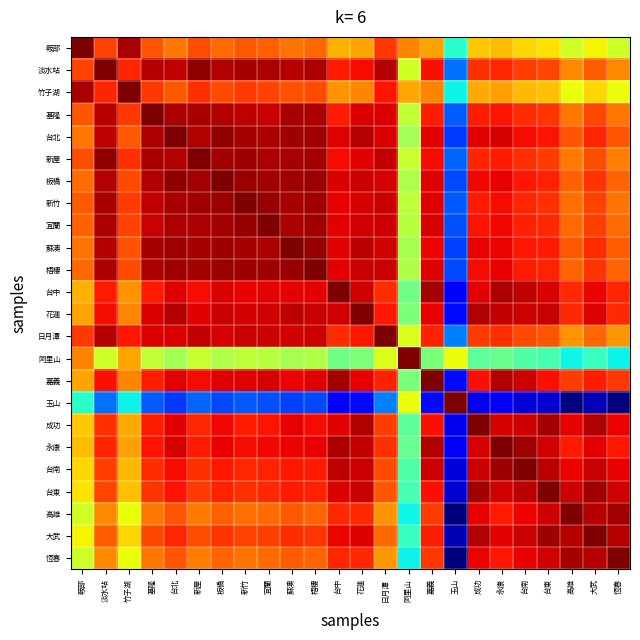

Which category has the highest value across all series?

鞍部